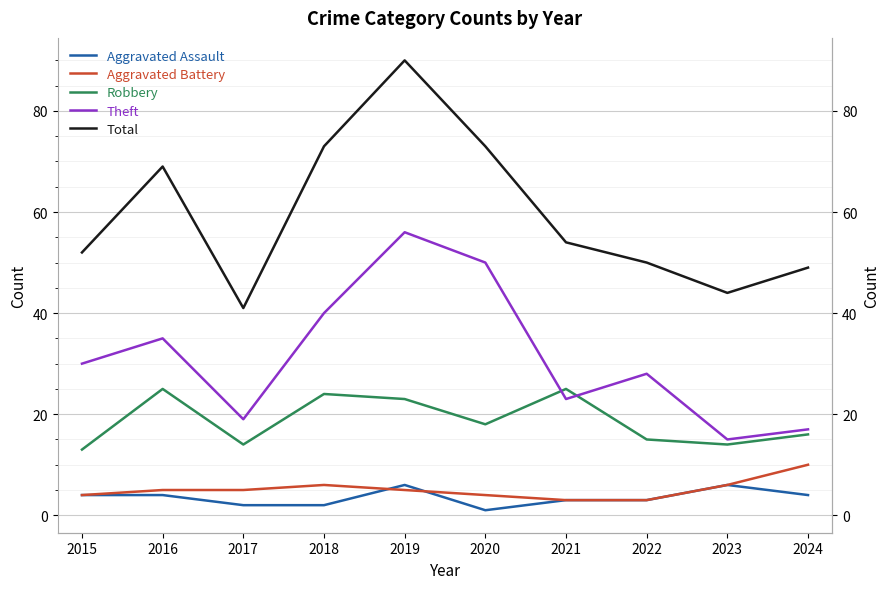

Reading left to right, extract all data points from this chart.

Aggravated Assault: 2015=4	2016=4	2017=2	2018=2	2019=6	2020=1	2021=3	2022=3	2023=6	2024=4
Aggravated Battery: 2015=4	2016=5	2017=5	2018=6	2019=5	2020=4	2021=3	2022=3	2023=6	2024=10
Robbery: 2015=13	2016=25	2017=14	2018=24	2019=23	2020=18	2021=25	2022=15	2023=14	2024=16
Theft: 2015=30	2016=35	2017=19	2018=40	2019=56	2020=50	2021=23	2022=28	2023=15	2024=17
Total: 2015=52	2016=69	2017=41	2018=73	2019=90	2020=73	2021=54	2022=50	2023=44	2024=49